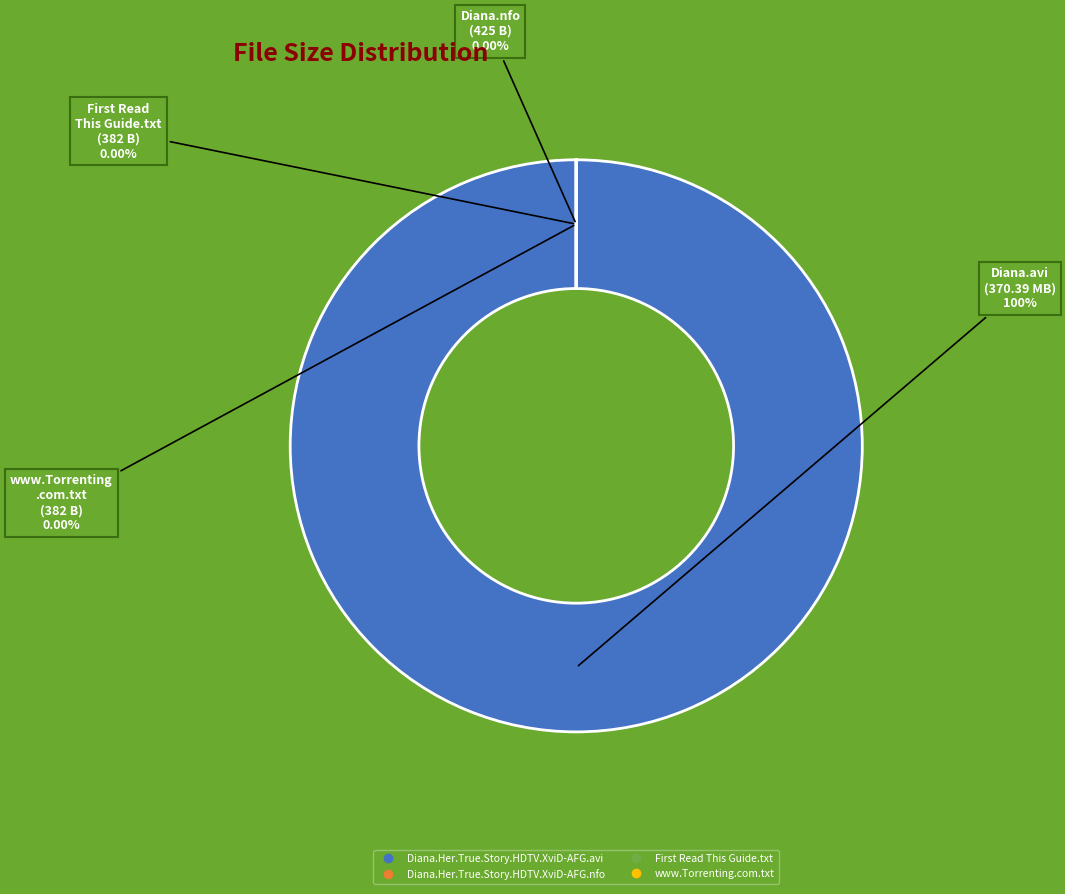

Is there a majority slice in this chart?

Yes